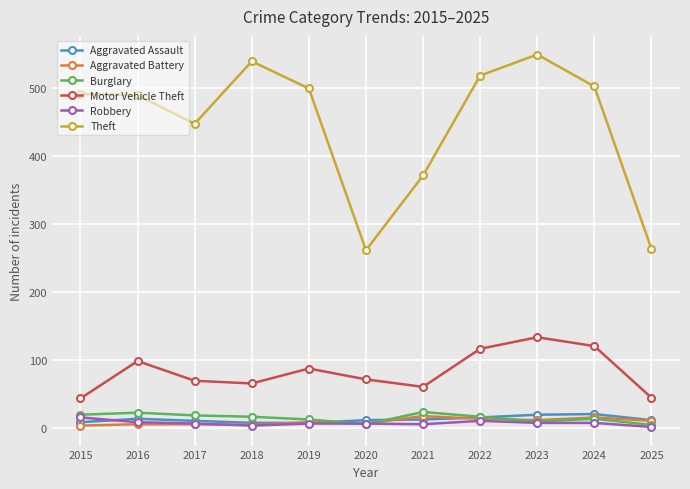

Is it true that Motor Vehicle Theft equals 28 at 2016?

False